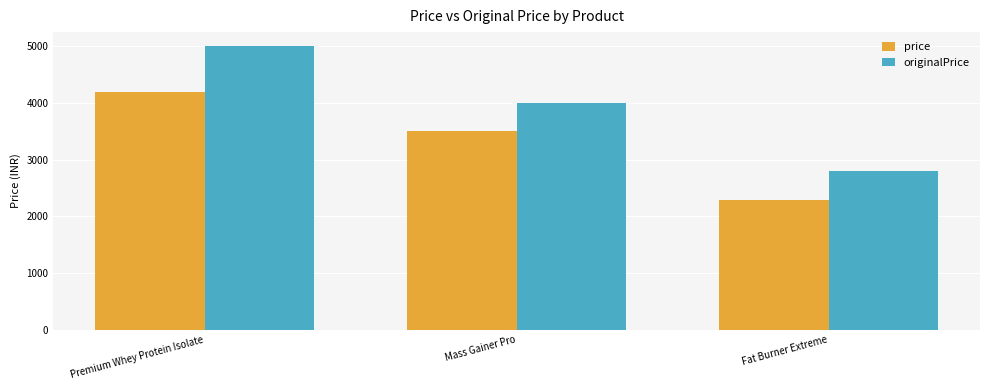

How many data points in price are less than 3499?

1